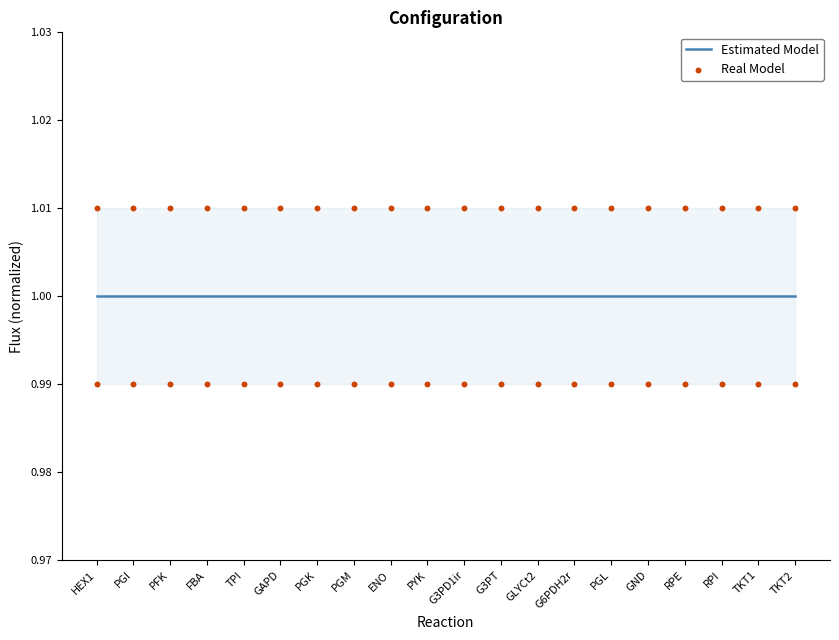

What are all the series names shown in the legend?

Estimated Model, Real Model